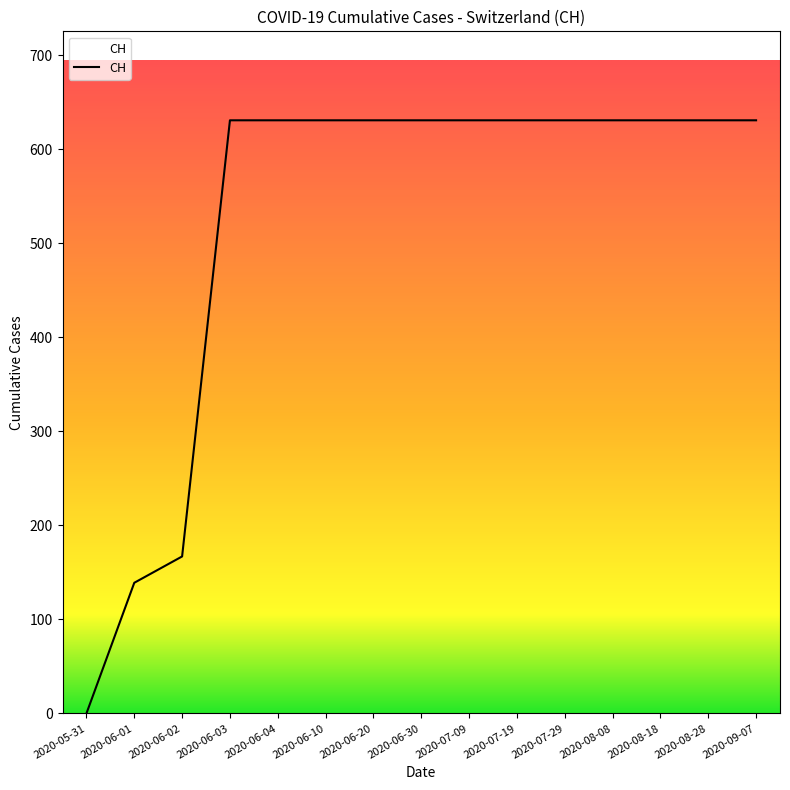

What is the sum of the values at 2020-07-29 and 2020-08-08?

1262